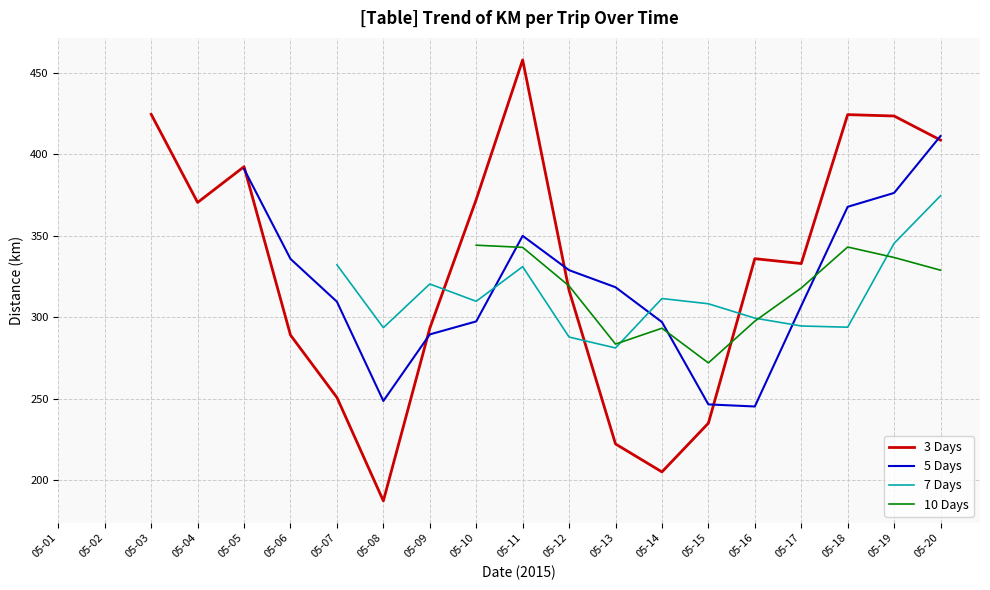

What is the spread (max minus min) of values at 05-05?

1.4